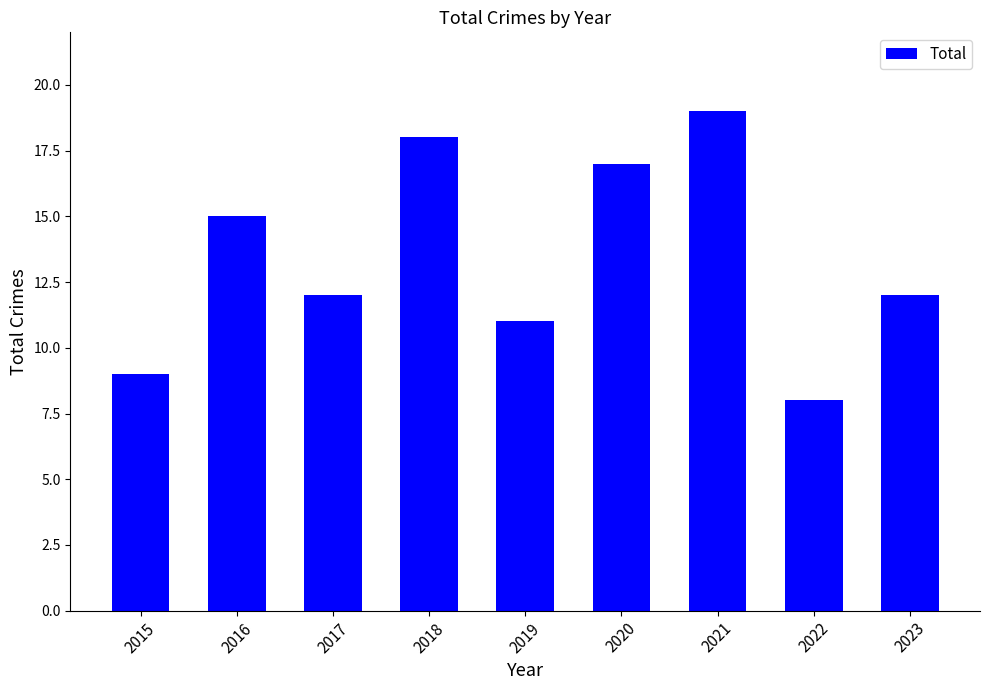

Reading right to left, extract all data points from this chart.

2023=12	2022=8	2021=19	2020=17	2019=11	2018=18	2017=12	2016=15	2015=9